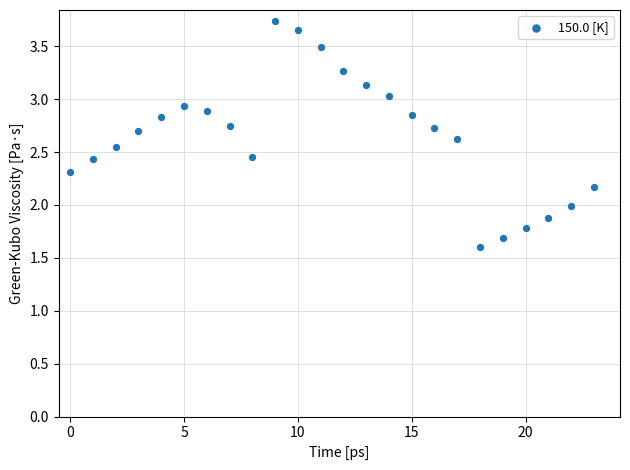

Count the number of points in this scatter plot.

24